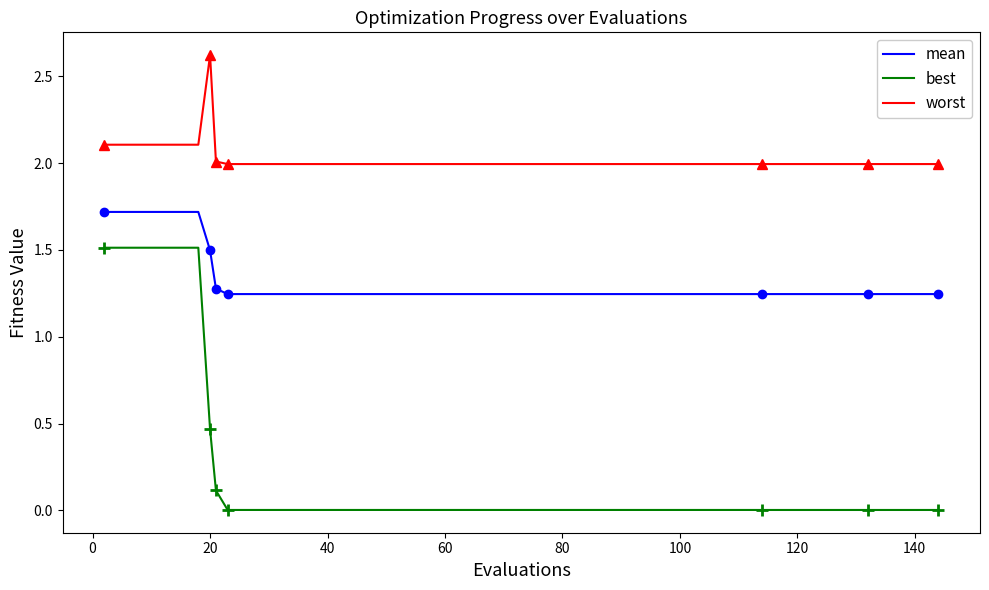

Which series has the largest total across all categories?

worst